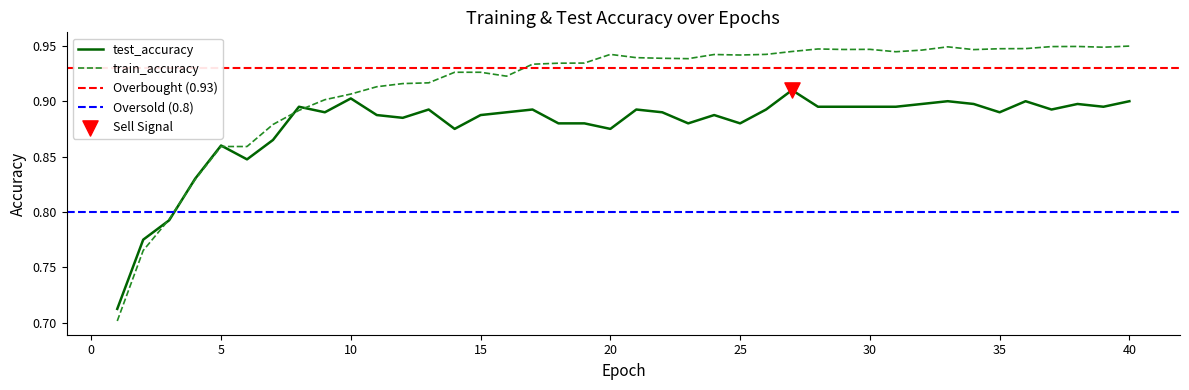

What is the total value across all series at 7?

1.7